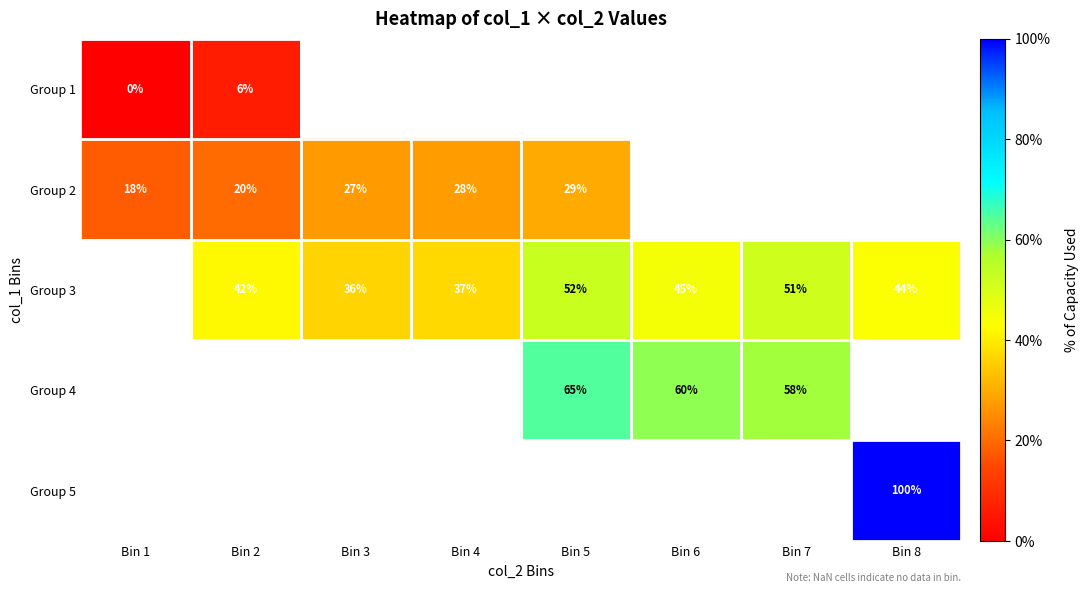

Is it true that Group 5 equals 37 at Bin 8?

False